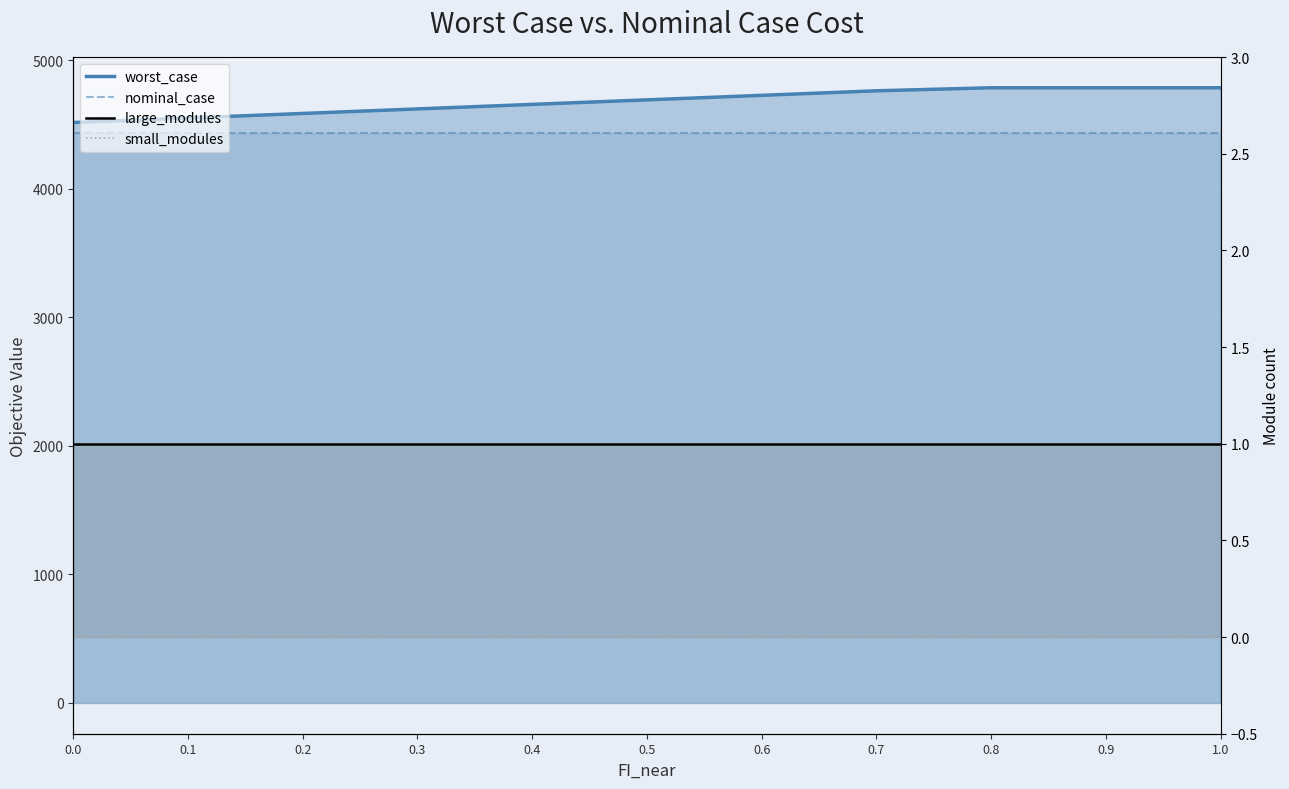

How many data points does each series have?

11